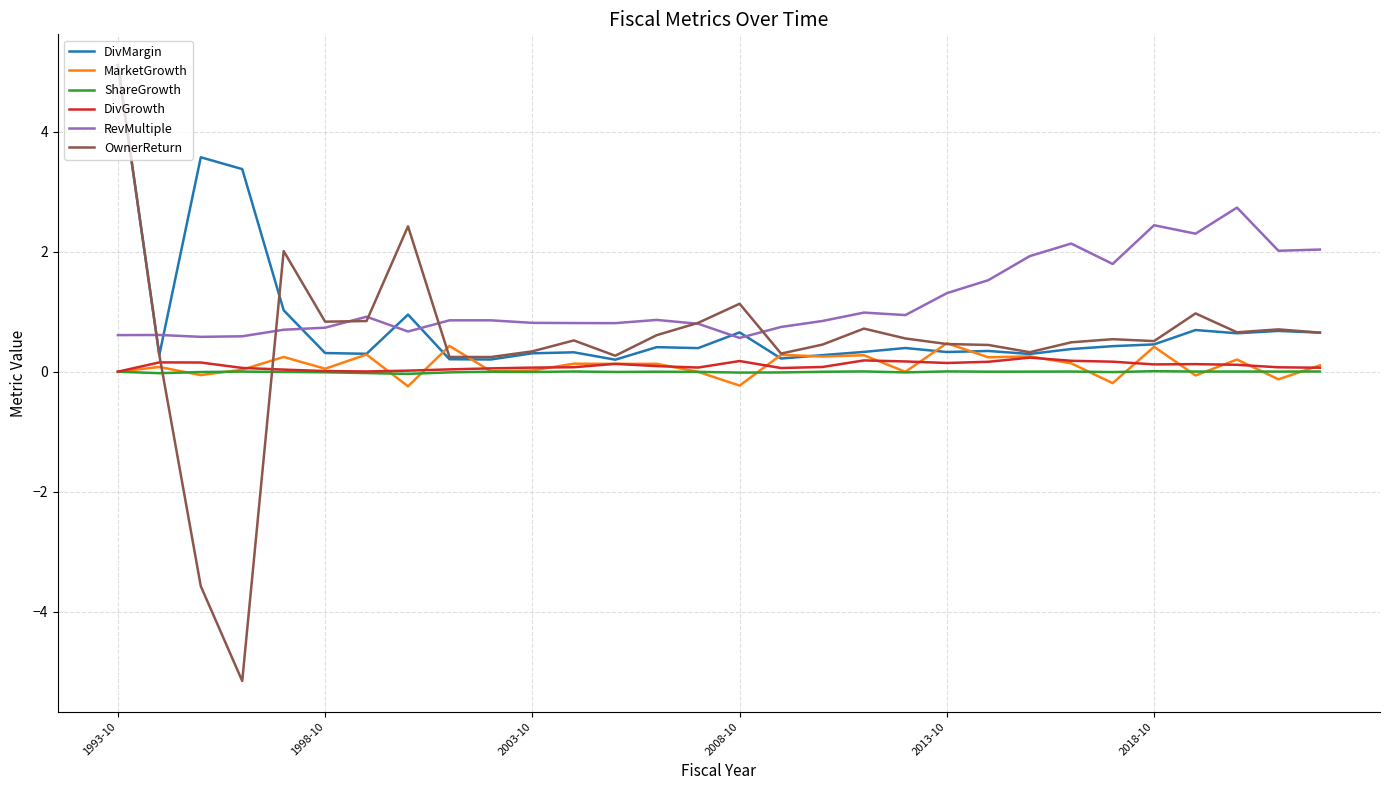

What is the smallest value displayed?

-5.2